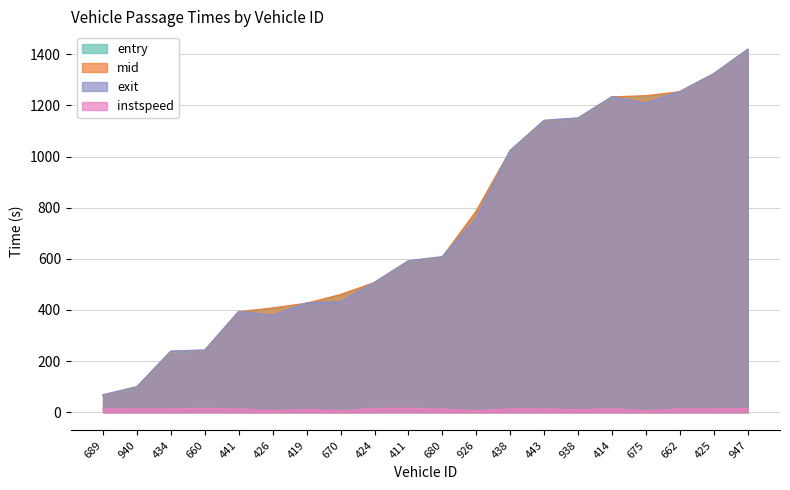

How many data points in mid are less than 606?

10